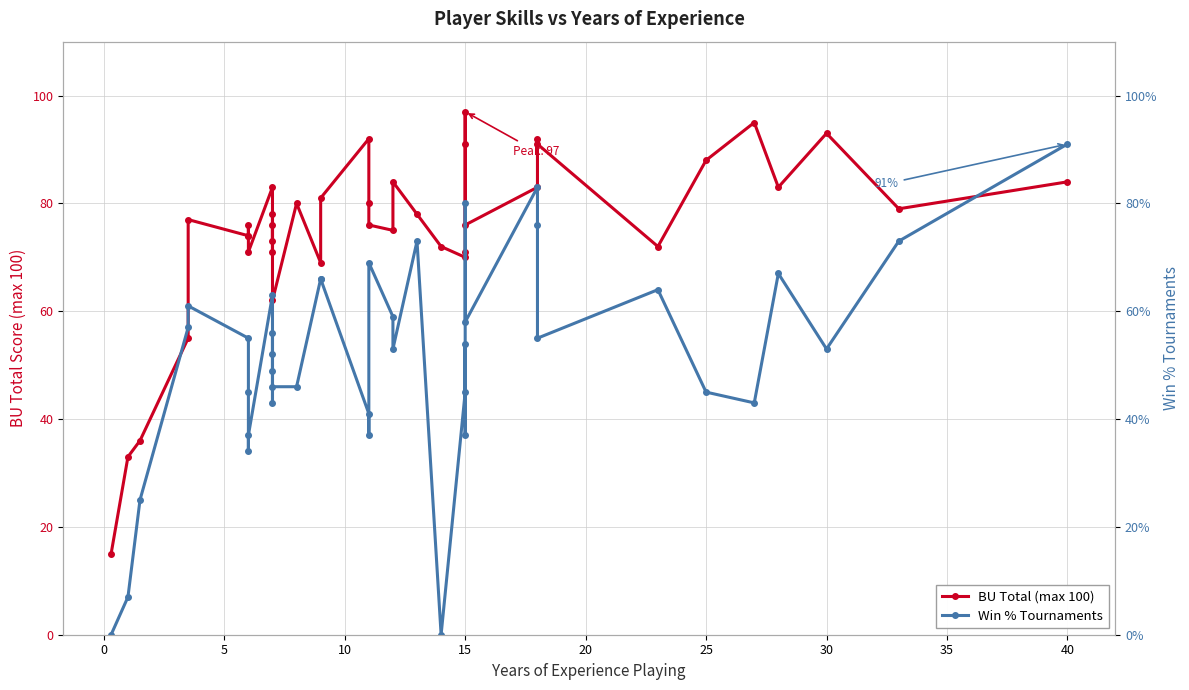

Which series has the largest total across all categories?

BU Total (max 100)